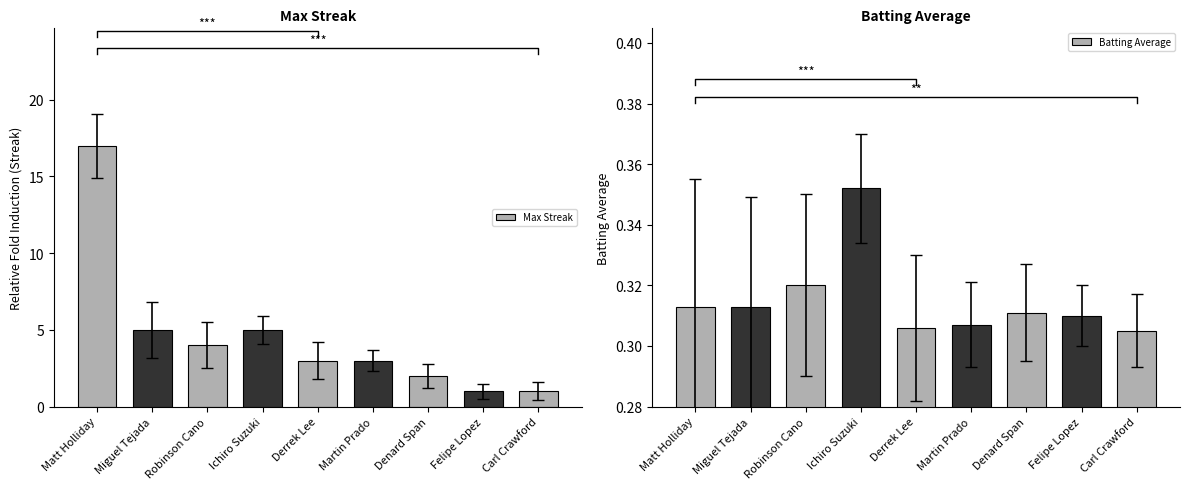

Which category has the lowest value in the Max Streak series?

Felipe Lopez